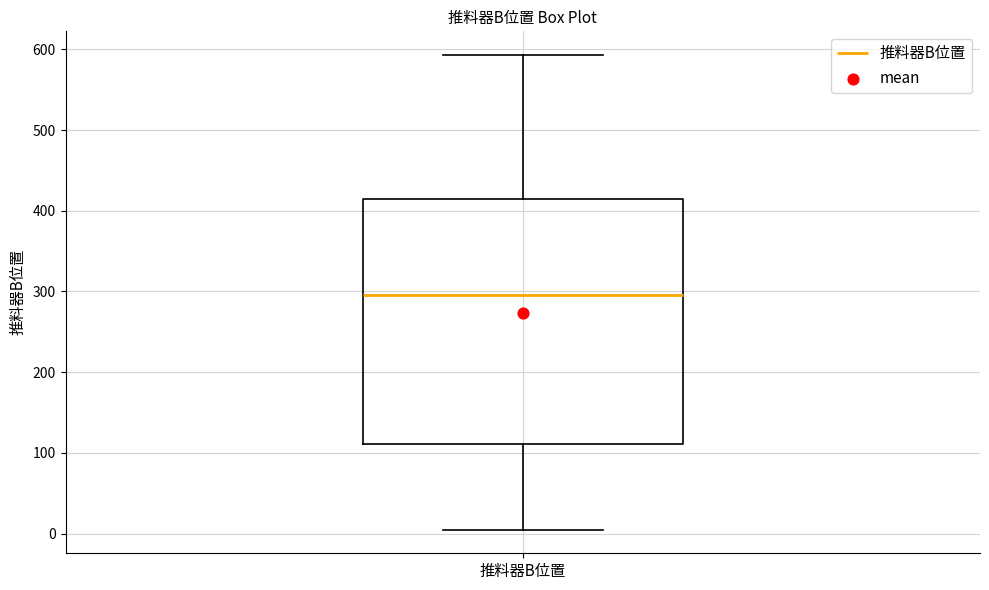

Read this box plot against the y-axis: the position of the median line, the range covered by the box, and the ends of both whiskers. The values are not printed on the chart, so give them approximately, as read against the axis.

median 300, box 110 to 420, whiskers 0 to 590